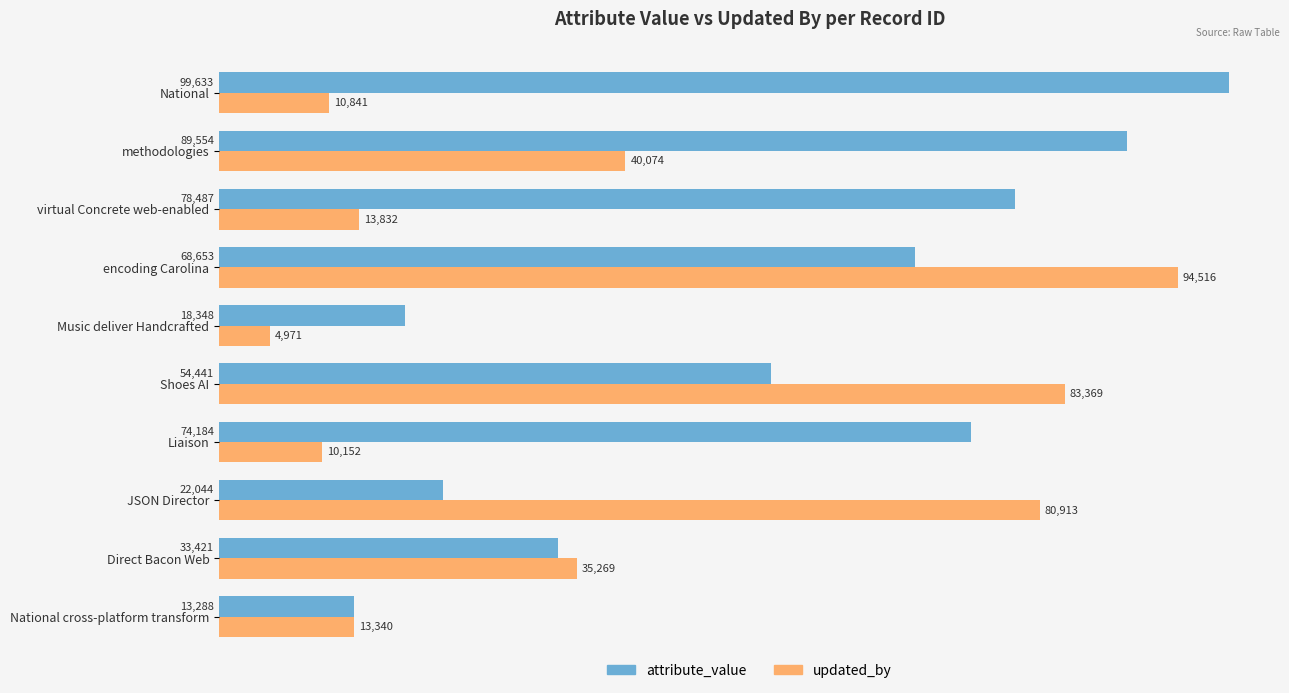

The value of attribute_value at Direct Bacon Web is 33421. True or false?

True